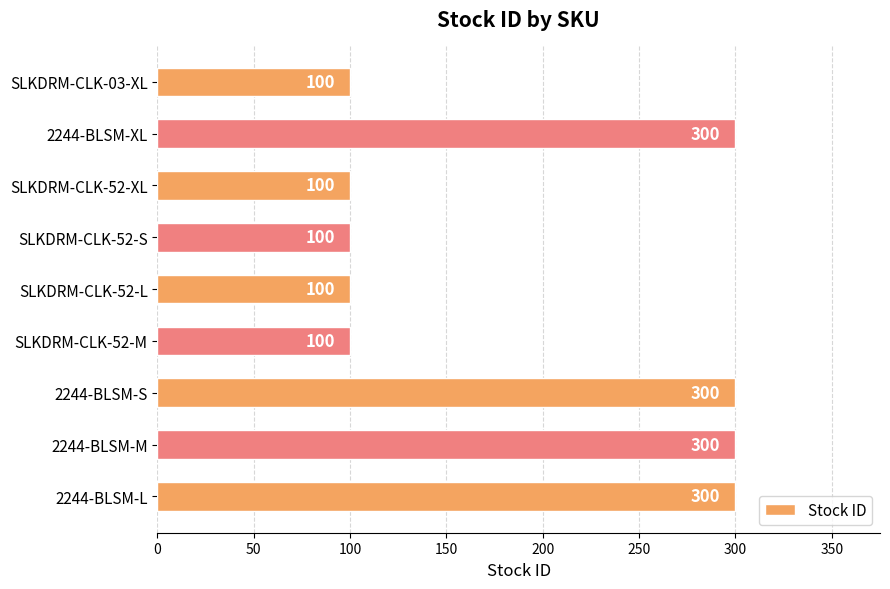

Does the chart contain stacked bars?

No